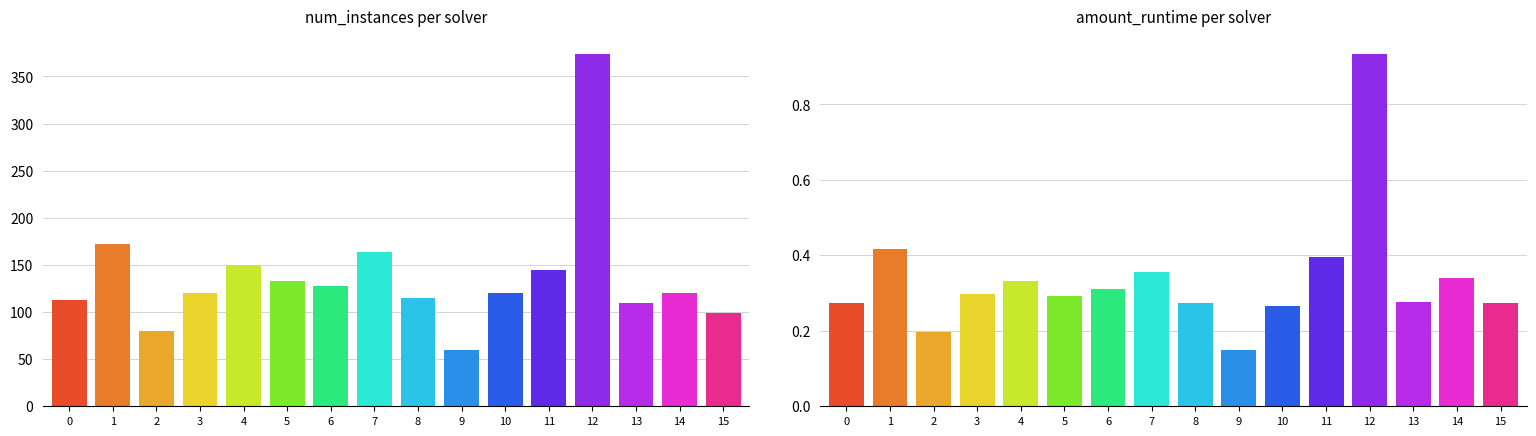

Which series changed the most between 1 and 2?

num_instances